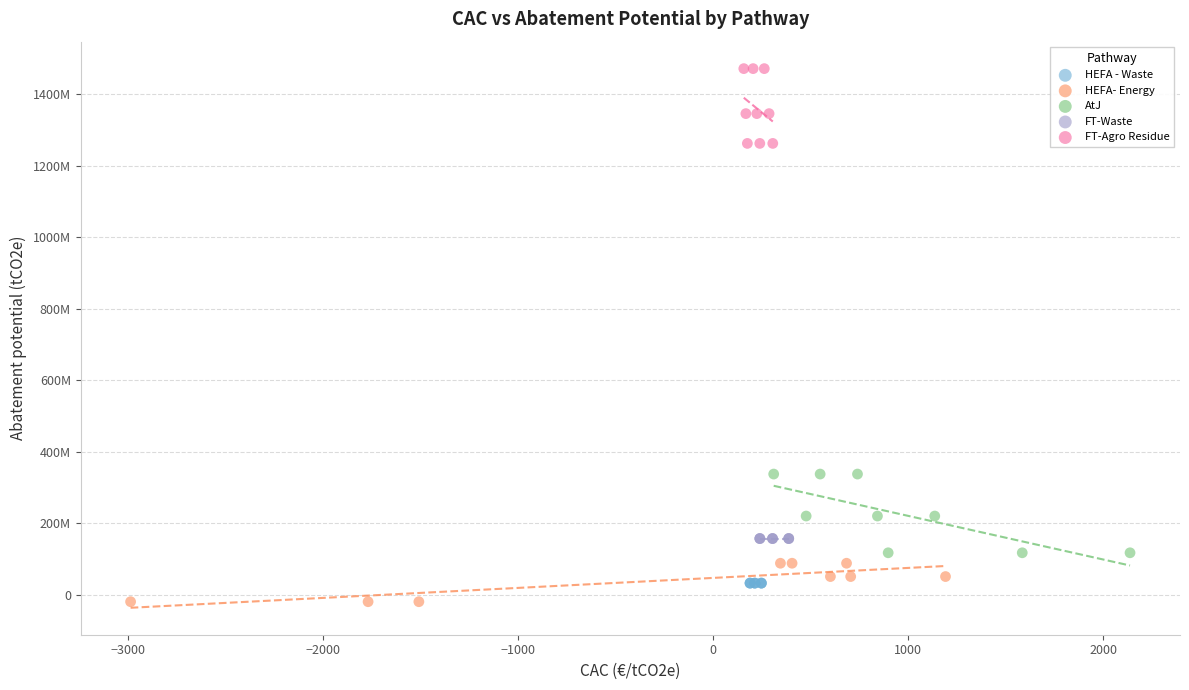

Which series has the largest Y range (max minus min)?

AtJ